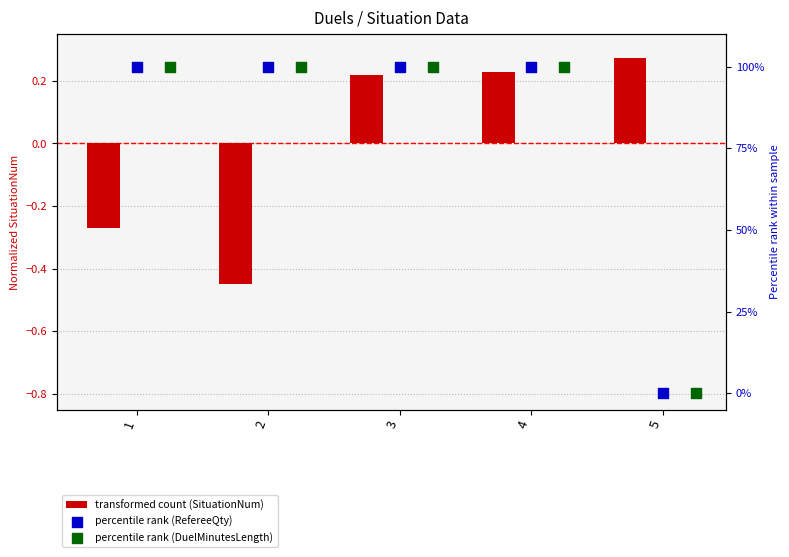

At how many categories does at least one series exceed 0?

5